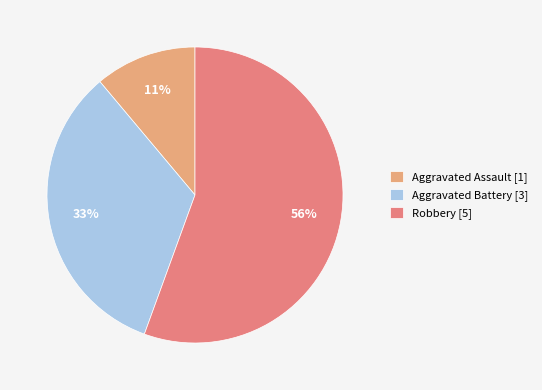

Which has a higher value, Aggravated Assault [1] or Robbery [5]?

Robbery [5]